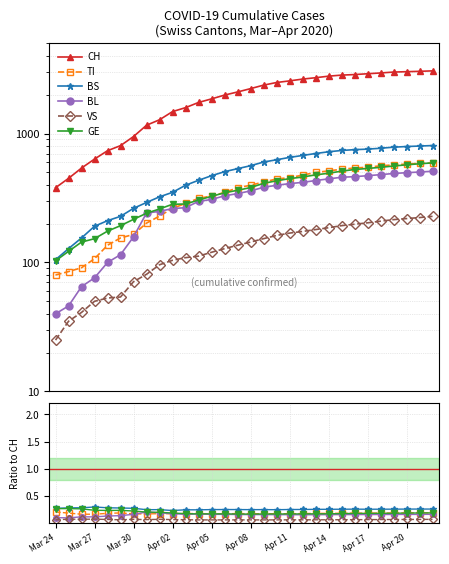

How many distinct data groups are displayed?

6